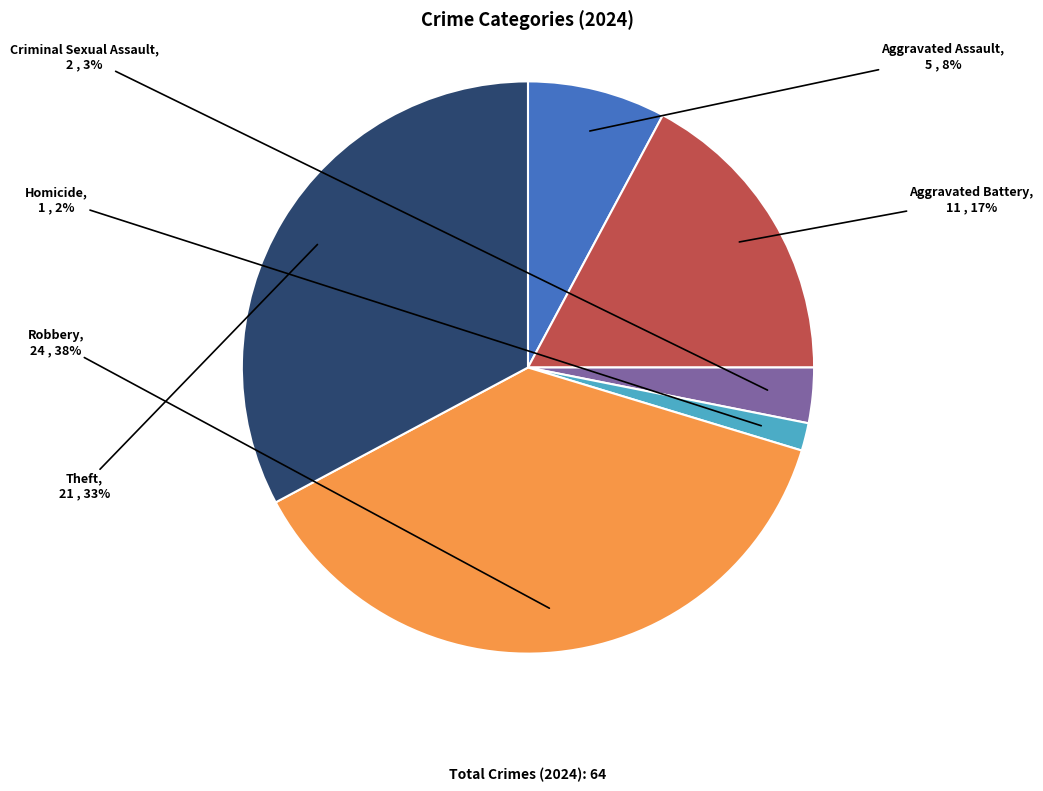

Do Theft and Homicide together represent more than half of the pie?

No